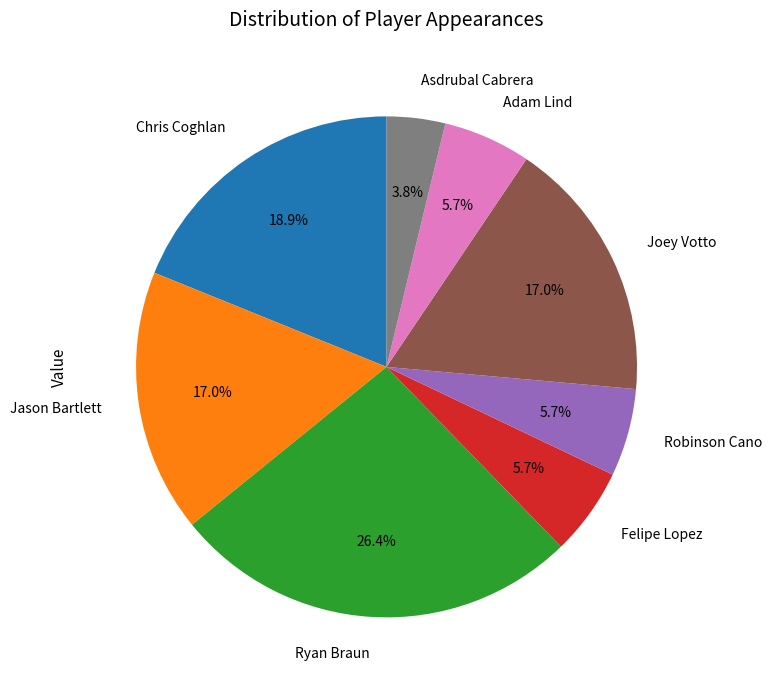

Between Jason Bartlett and Felipe Lopez, which is larger?

Jason Bartlett